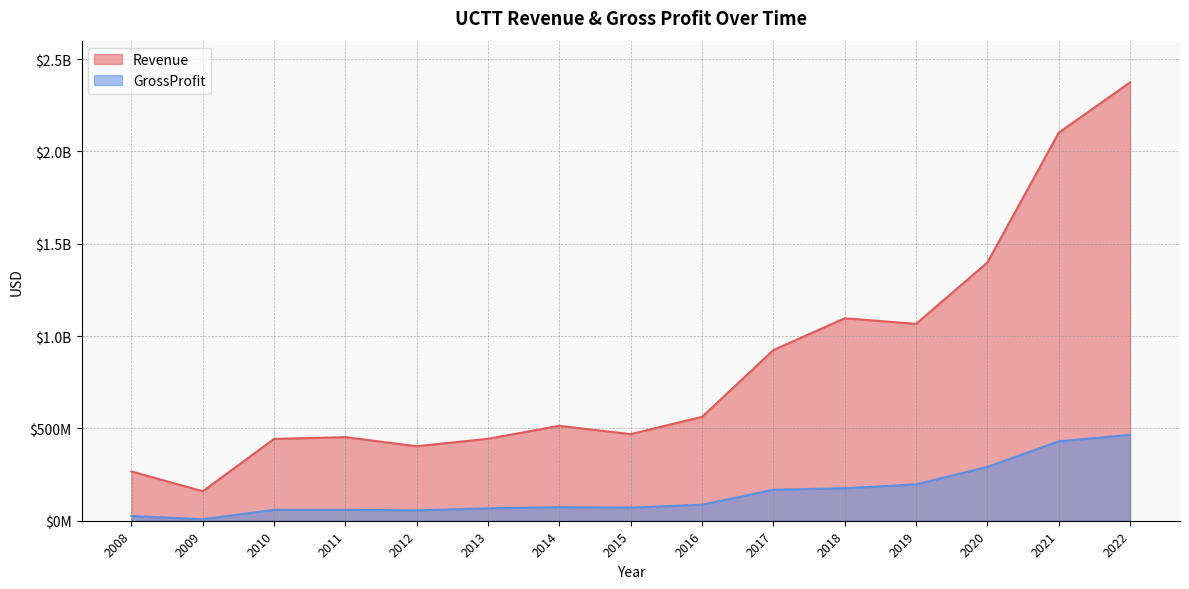

How many values in the Revenue series exceed 513957000?

7